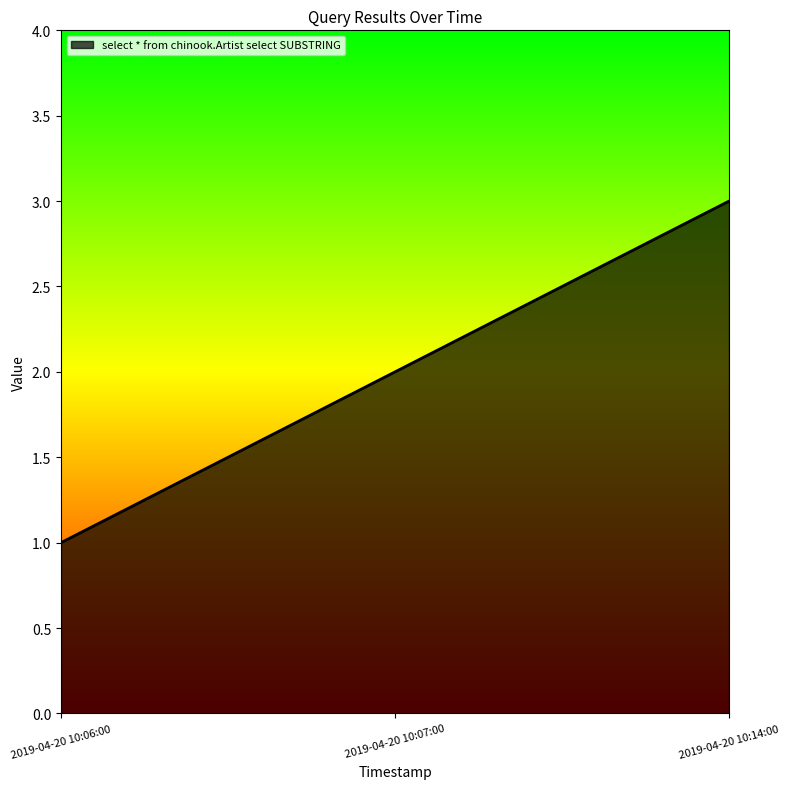

Rank the categories by value from lowest to highest.

2019-04-20 10:06:00, 2019-04-20 10:07:00, 2019-04-20 10:14:00